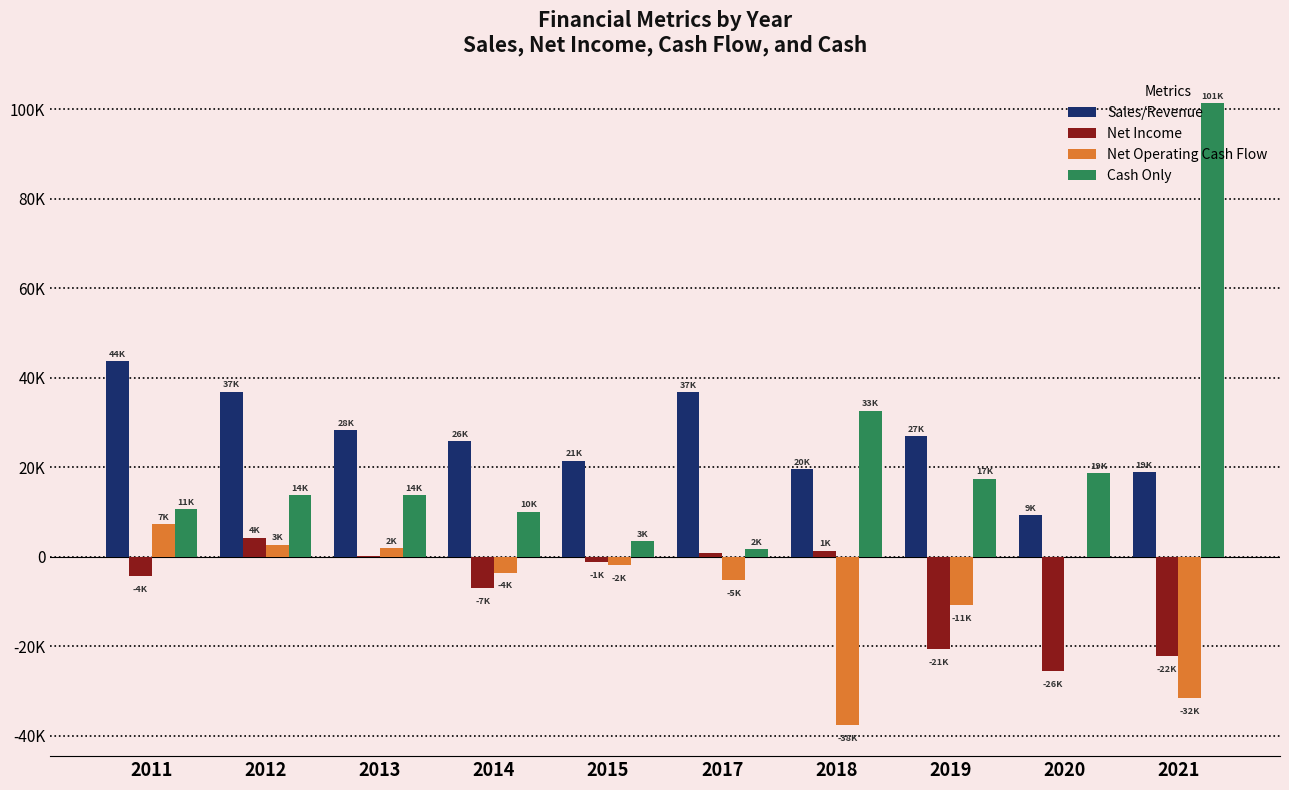

What is the greatest value displayed?

101295.0